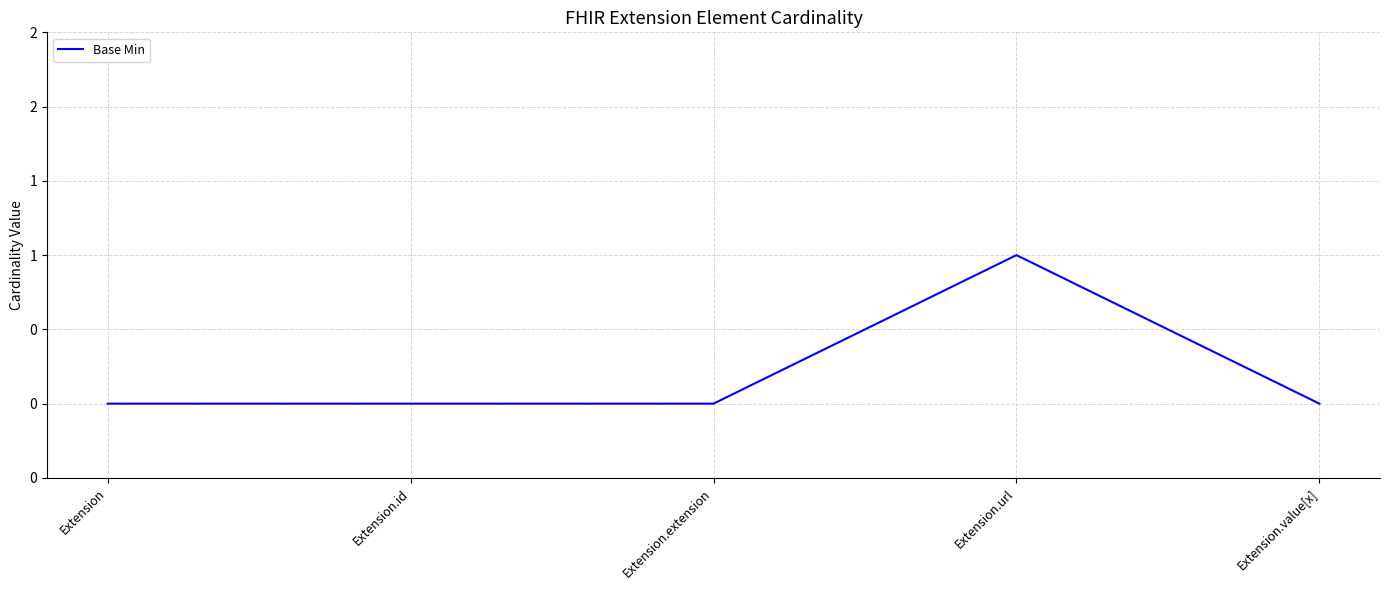

True or false: the data shows -1 at Extension.value[x].

False